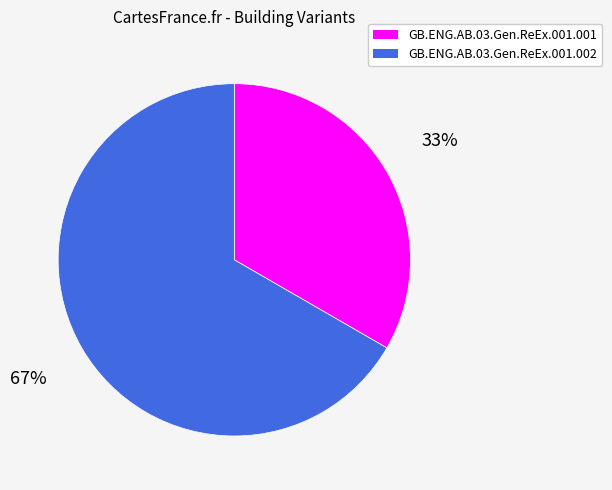

How many slices are in this pie chart?

2